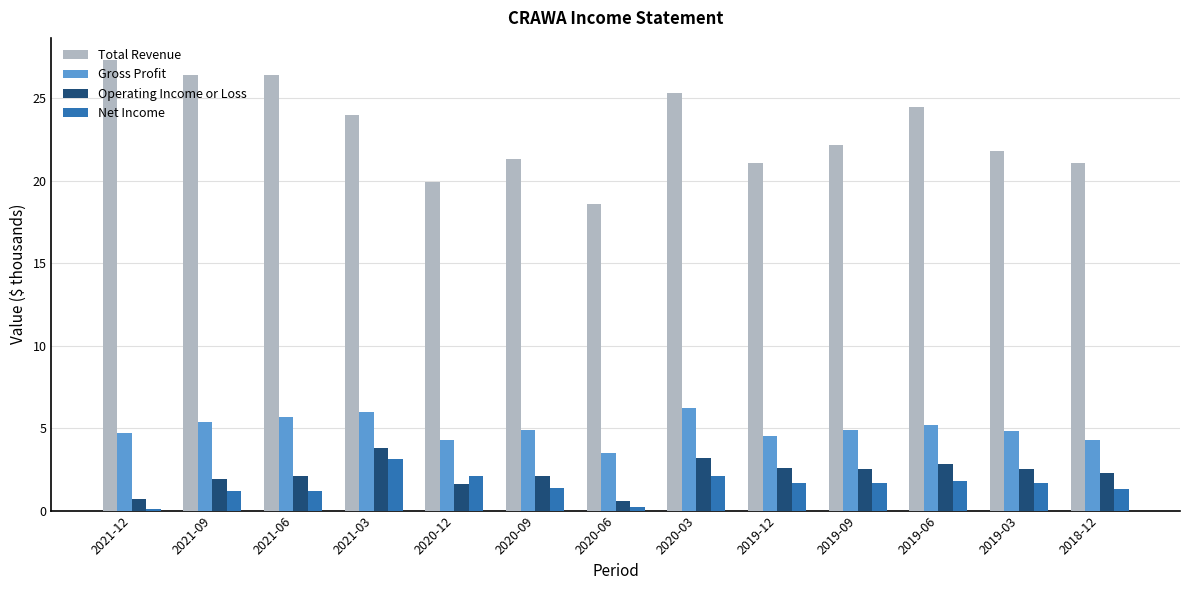

The value of Total Revenue at 2020-12 is 34.4. True or false?

False